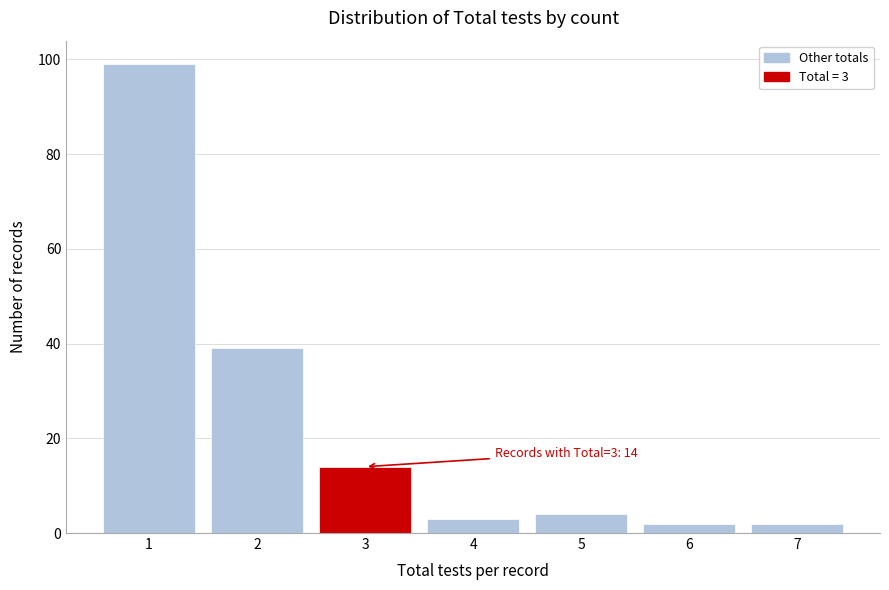

Reading left to right, list all the values displayed in this chart.

99	39	14	3	4	2	2